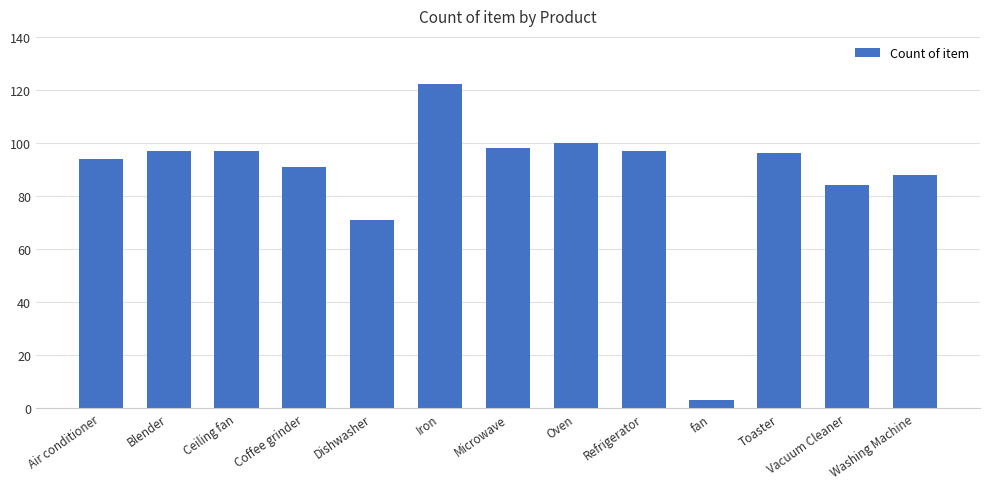

What is the approximate value at Ceiling fan, to the nearest 10?

100